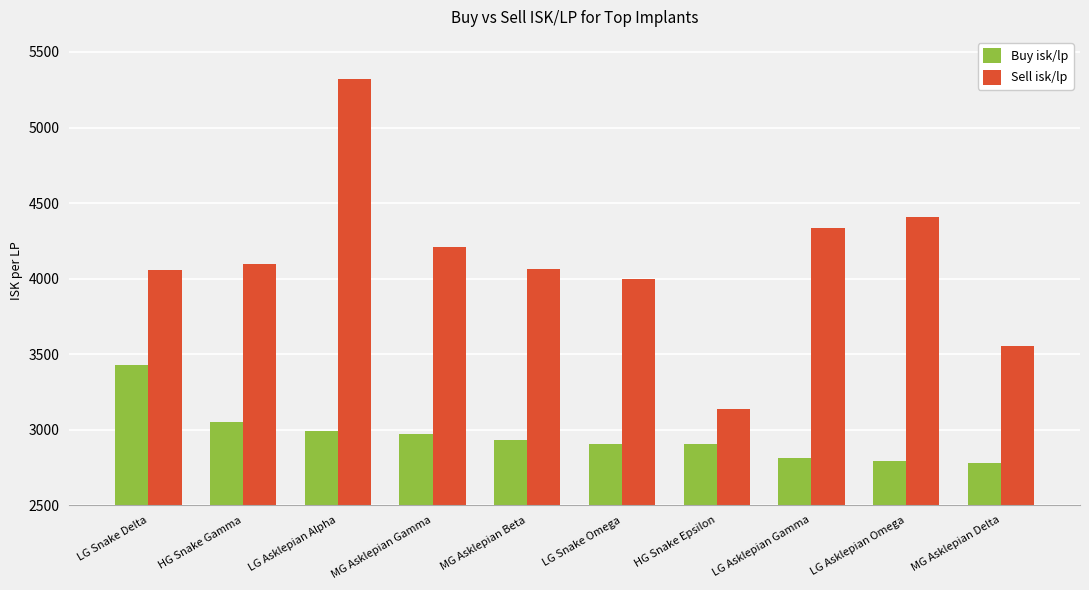

Rank the series by their average value, from highest to lowest.

Sell isk/lp, Buy isk/lp